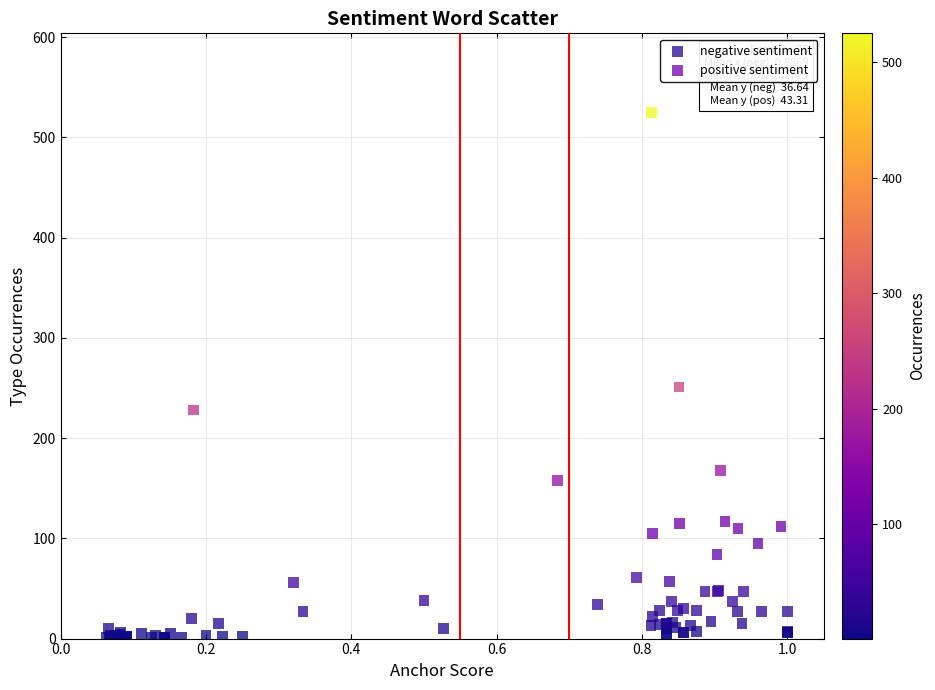

Which series has the largest Y range (max minus min)?

positive sentiment